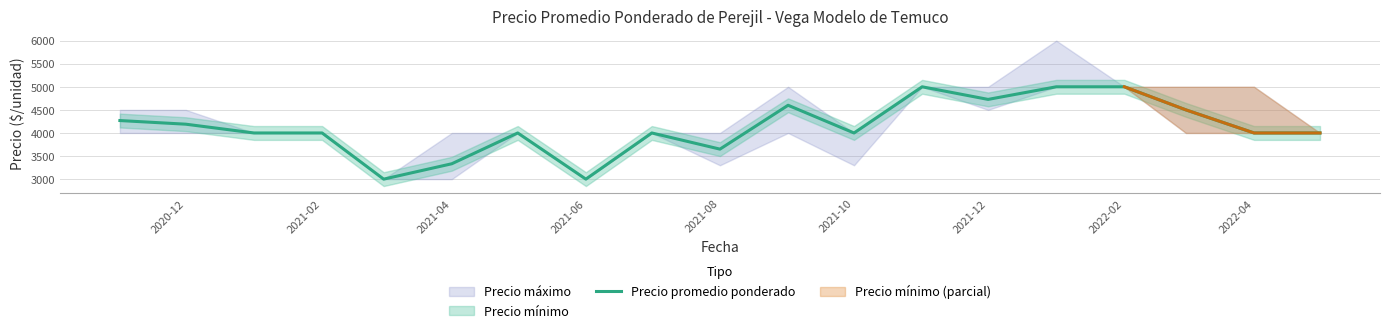

What is the lowest value of the Precio promedio ponderado series?

3000